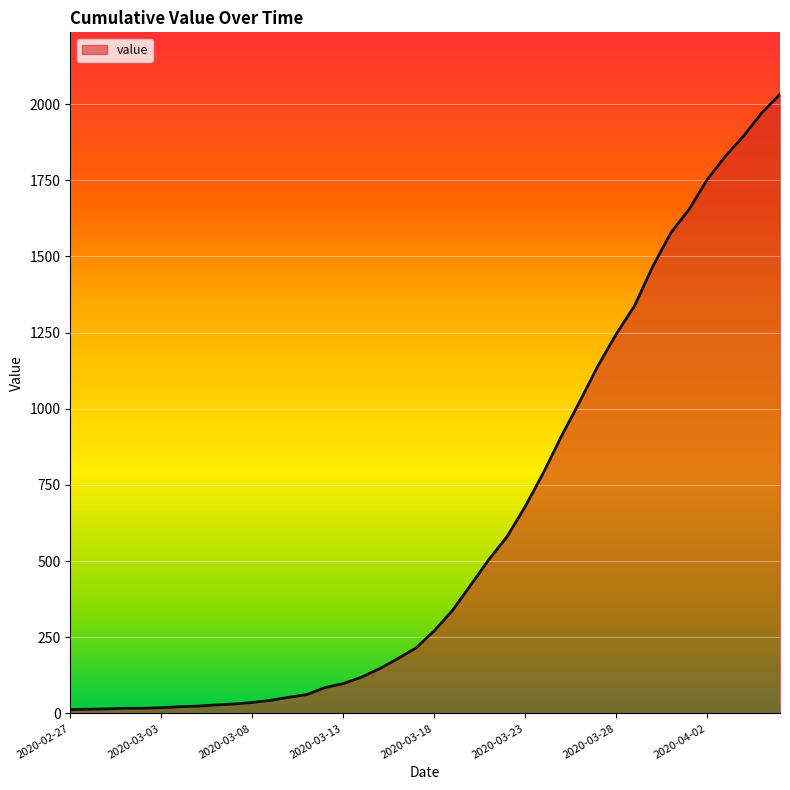

What is the difference between the maximum and minimum values?

2019